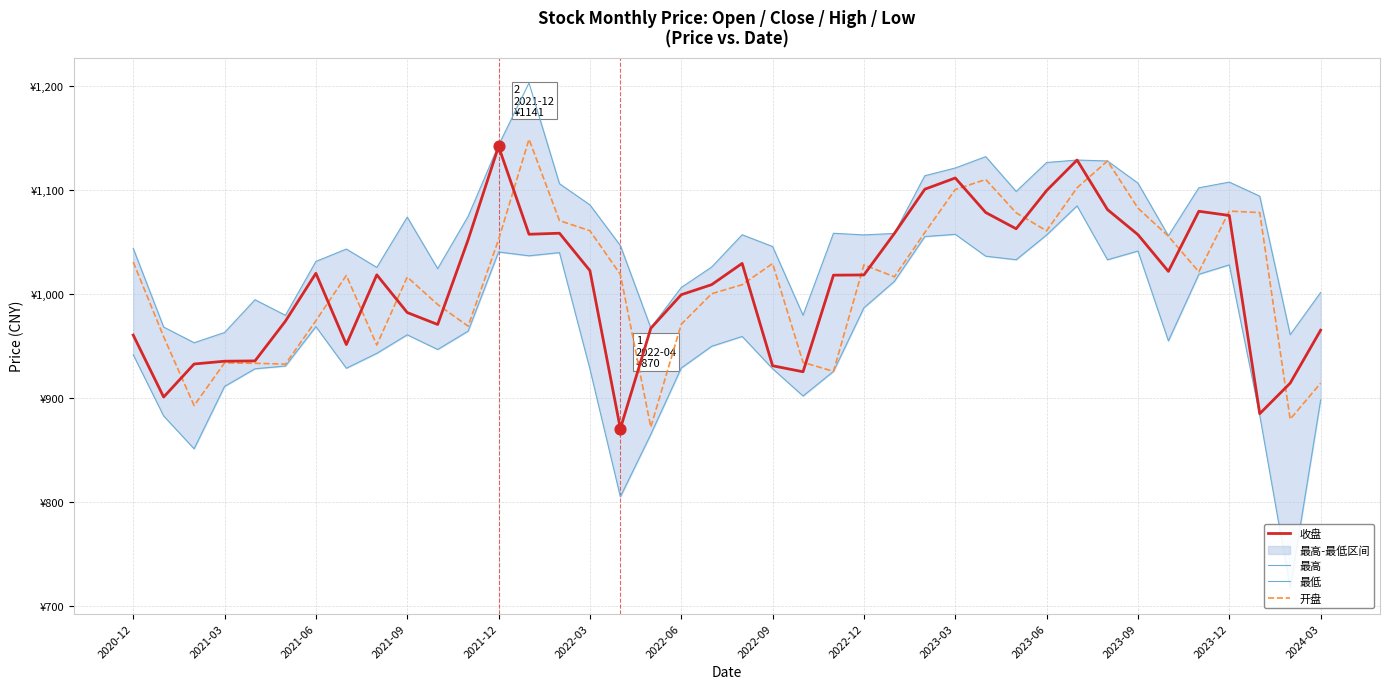

Which series has the largest total across all categories?

最高